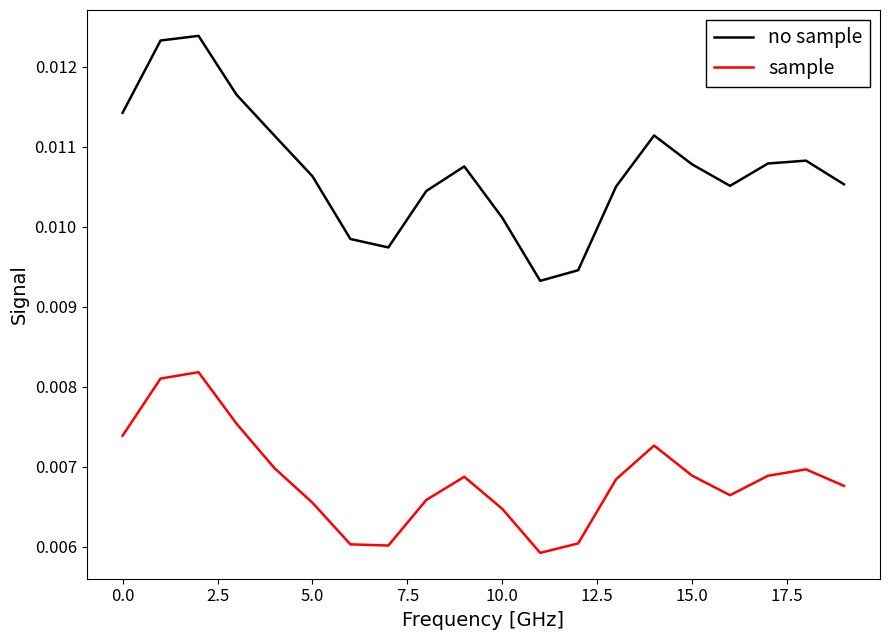

Which series has the largest range (max minus min)?

no sample